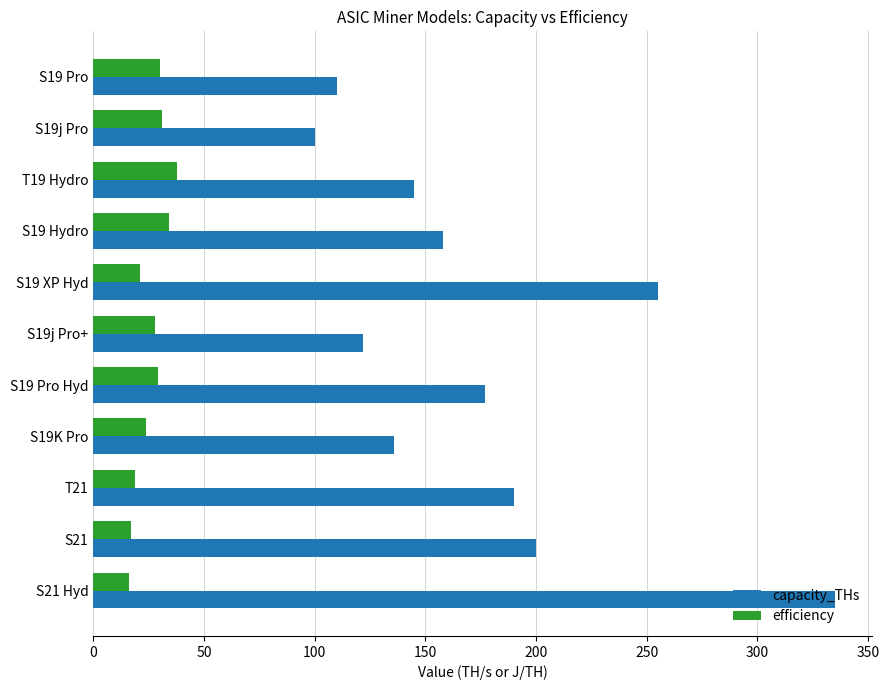

Which label corresponds to the largest value in the chart?

S21 Hyd